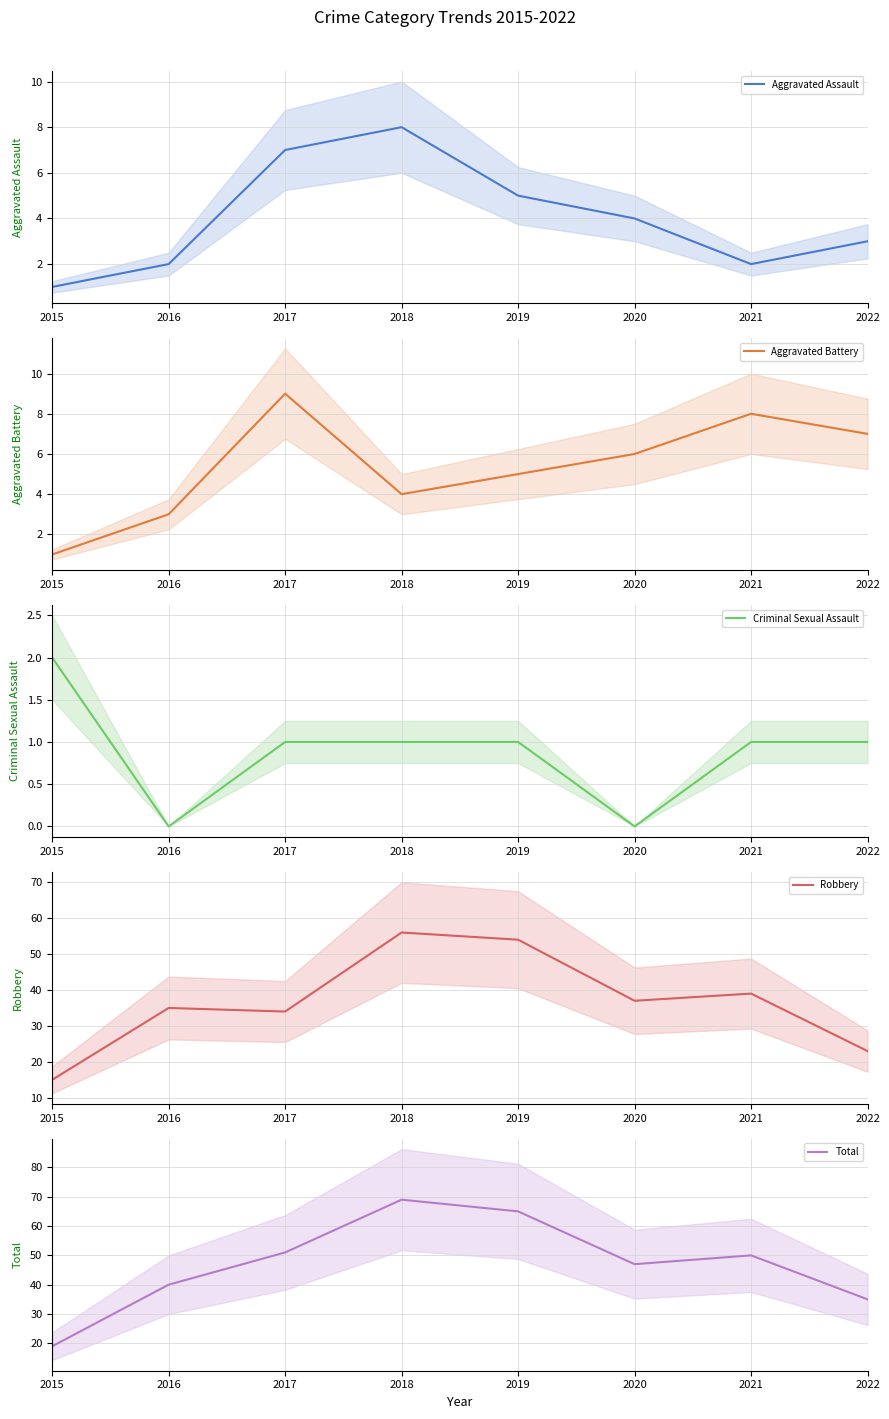

Is it true that Criminal Sexual Assault equals 0 at 2020?

True